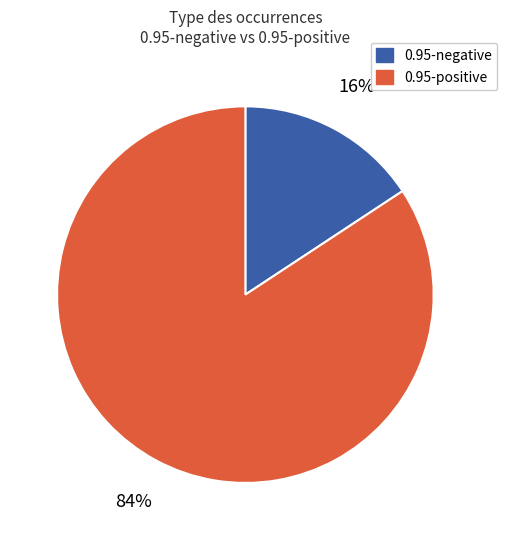

Does any single category account for the majority?

Yes